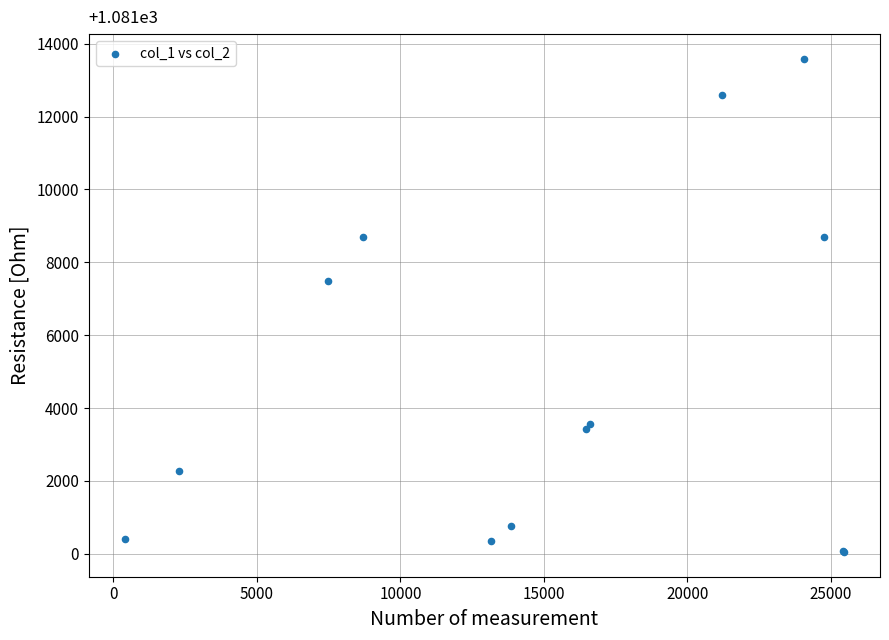

What Y value in the scatter plot is closest to 6817?

7481